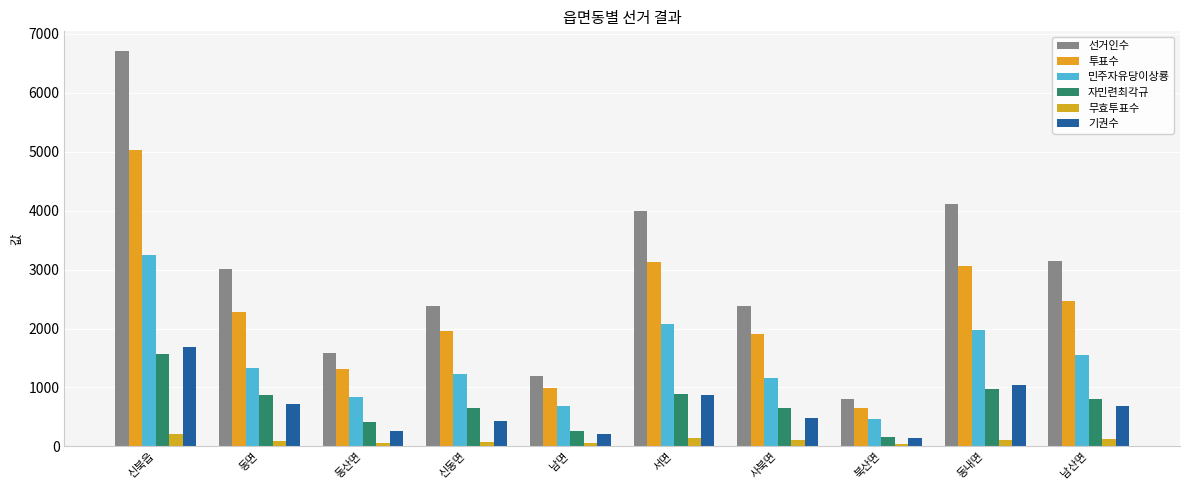

How many data points in 투표수 are less than 2288?

5